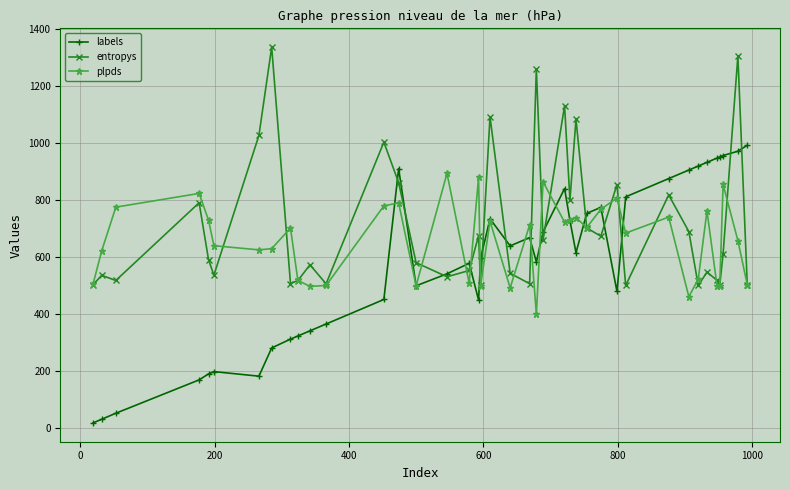

Which series has the largest range (max minus min)?

labels